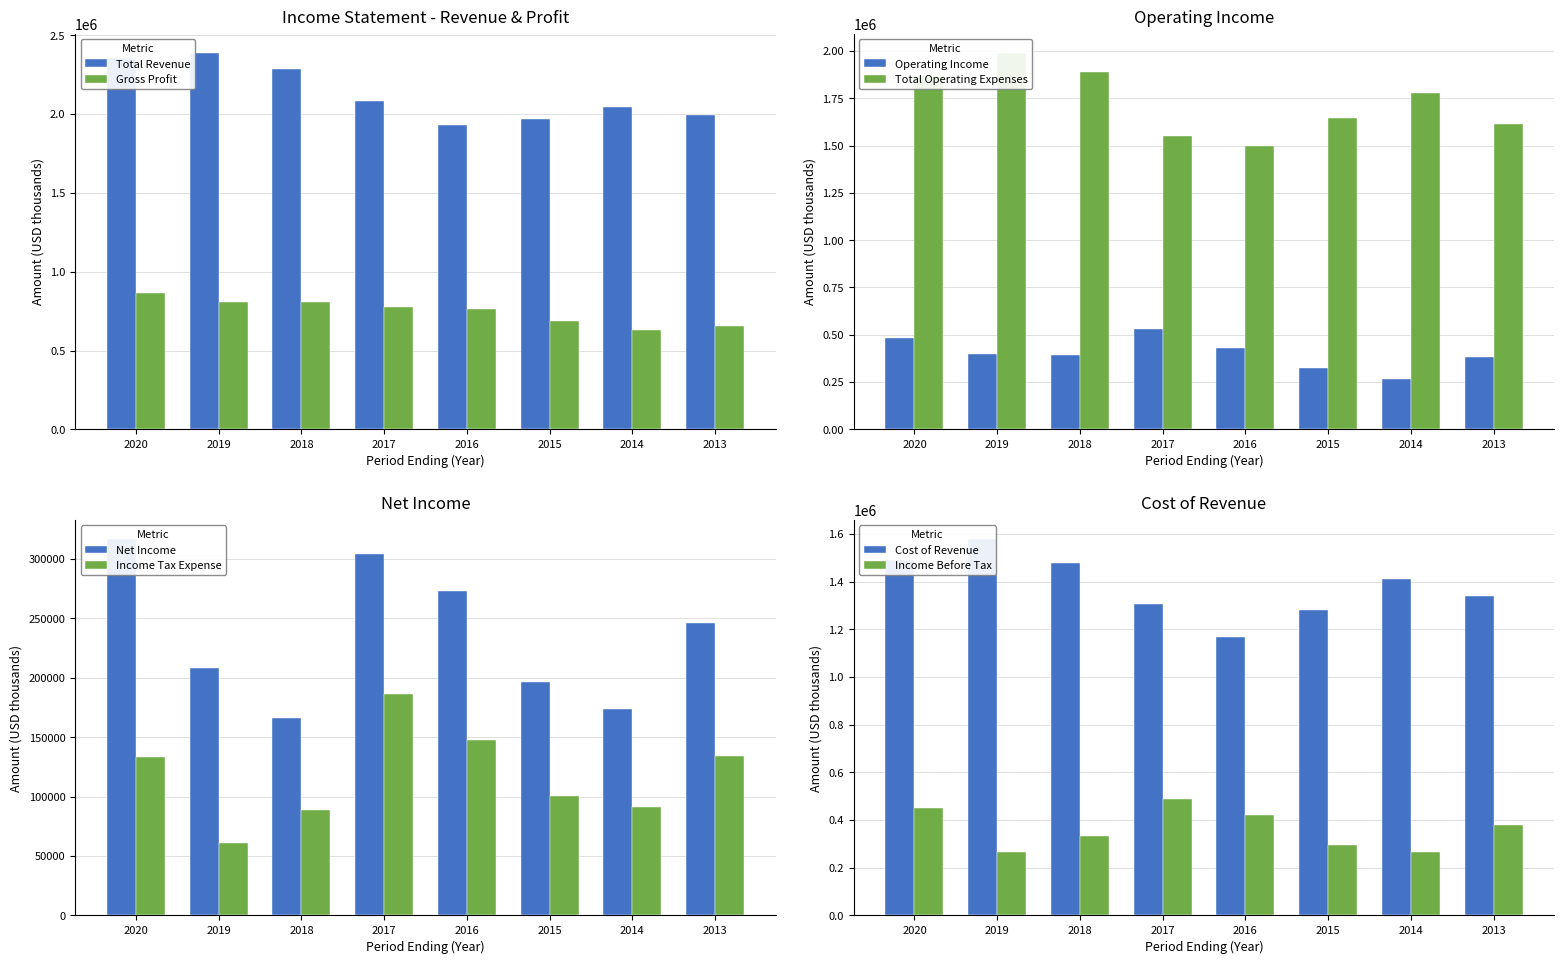

List the series in order of their overall mean, highest first.

Total Revenue, Gross Profit